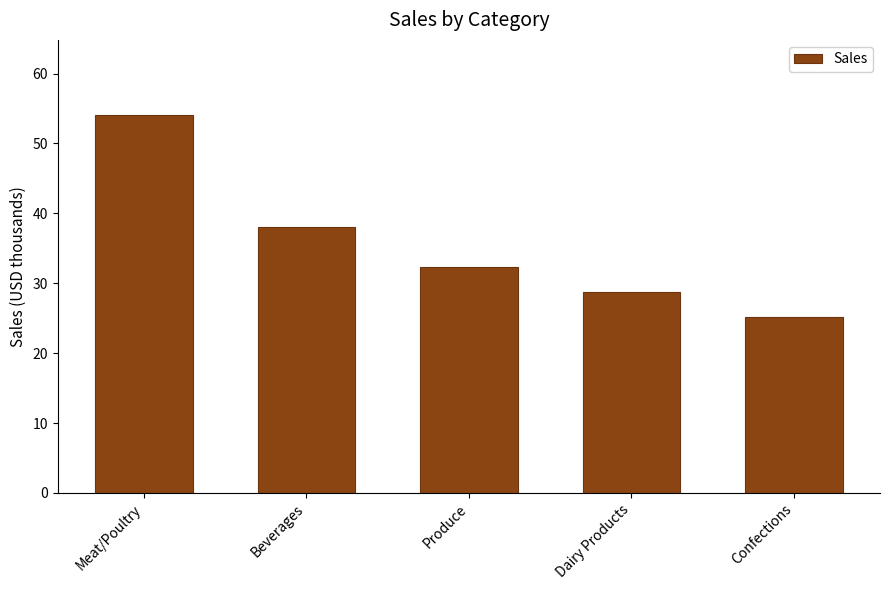

What is the greatest value displayed?

54.0